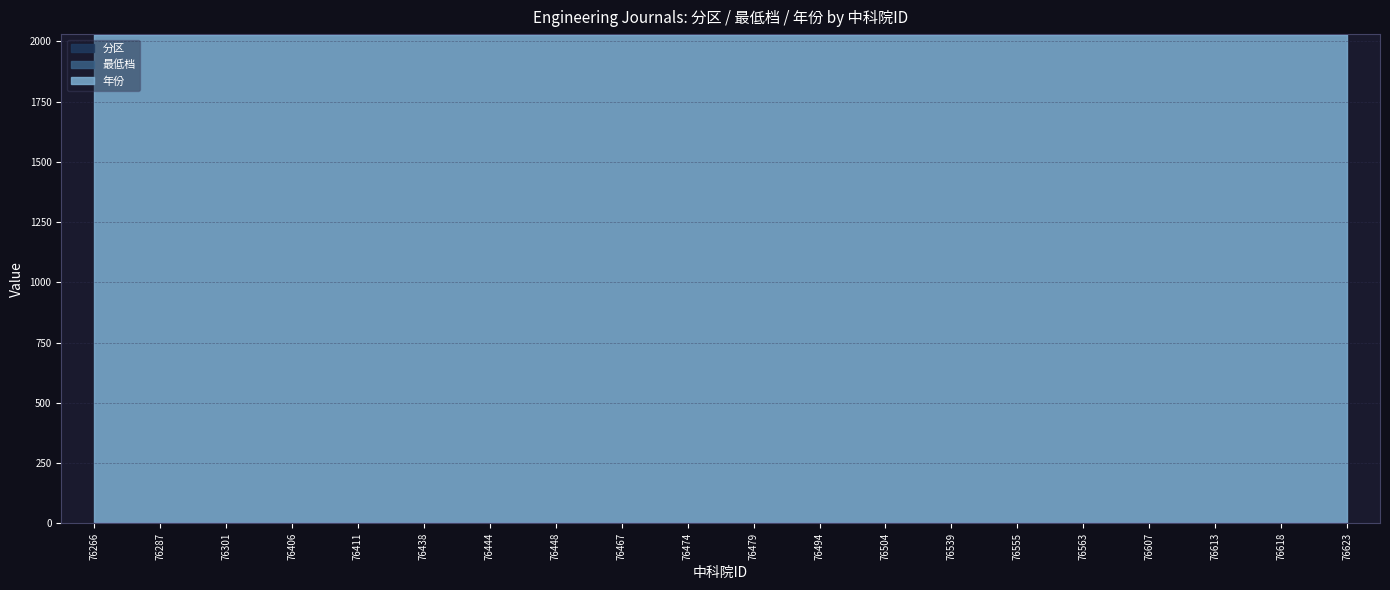

What is the maximum value for 分区?

1